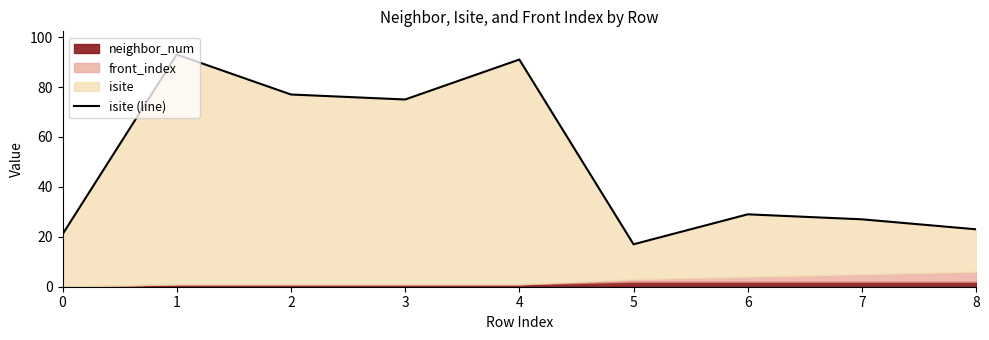

What is the ratio of the value at 7 to the value at 8?

1.2